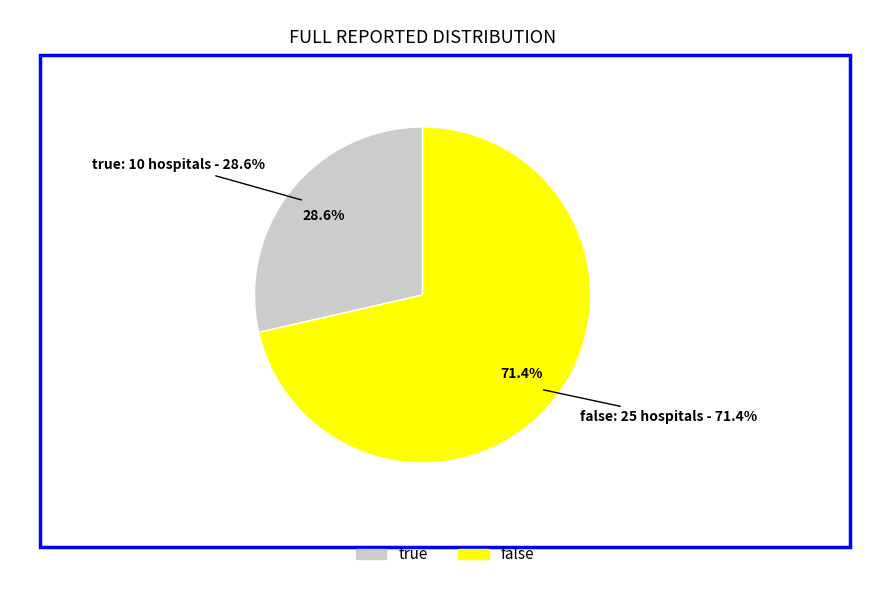

Count the number of slices in the pie.

2